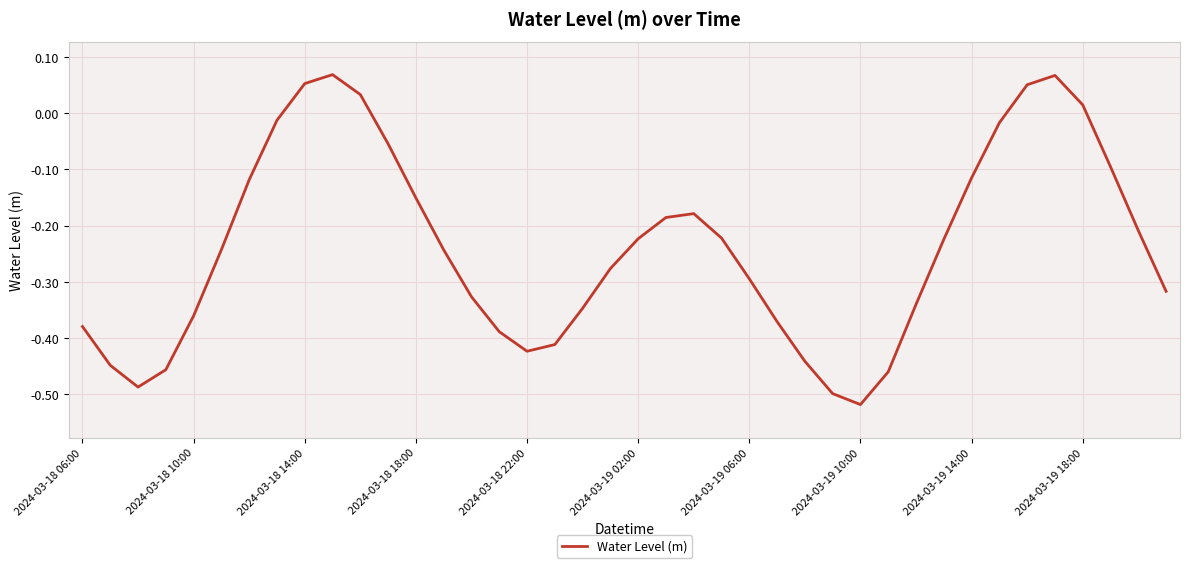

At which category does the chart reach its minimum across all series?

2024-03-19 10:00